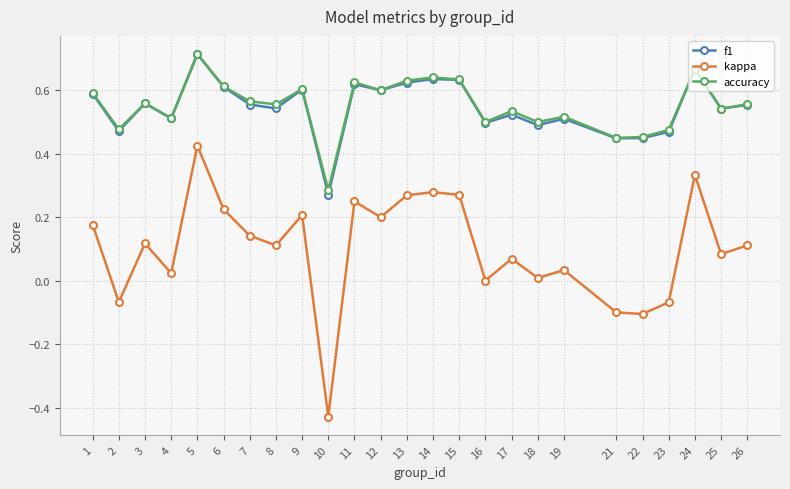

True or false: f1 has more than 0 points higher than both neighbors.

True